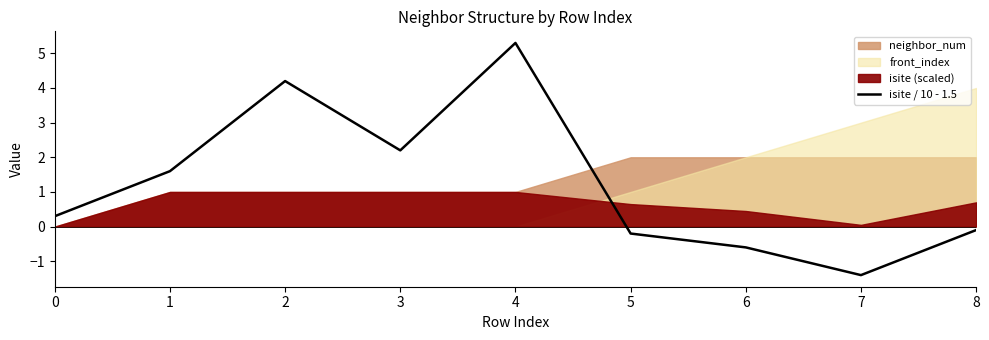

Where is the data nearest to the value 1?

1